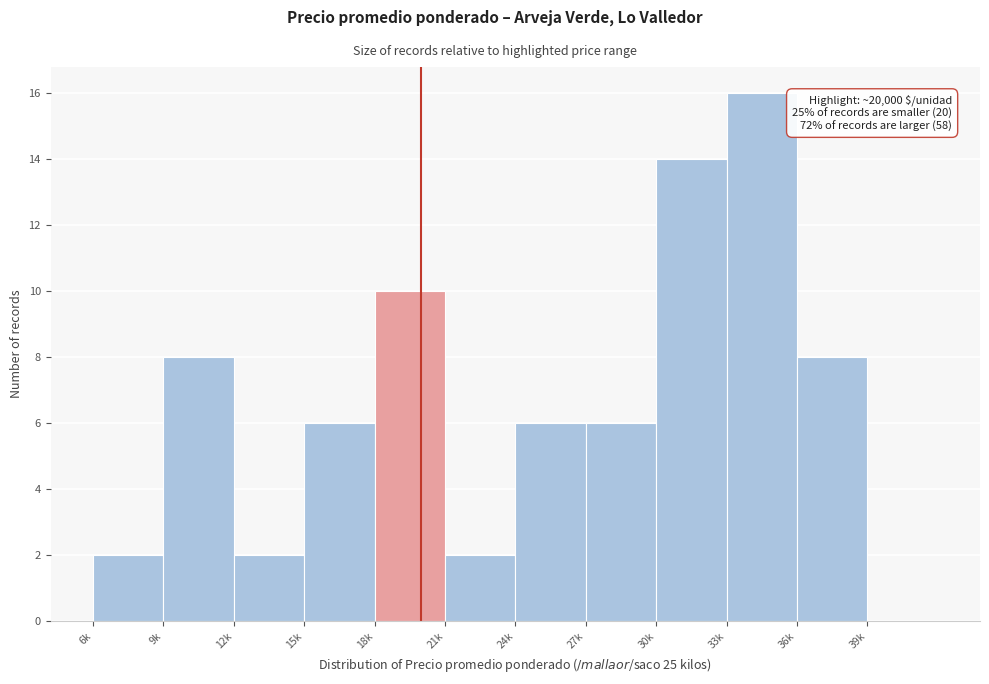

Reading left to right, extract all data points from this chart.

6k=2	9k=8	12k=2	15k=6	18k=10	21k=2	24k=6	27k=6	30k=14	33k=16	36k=8	39k=0